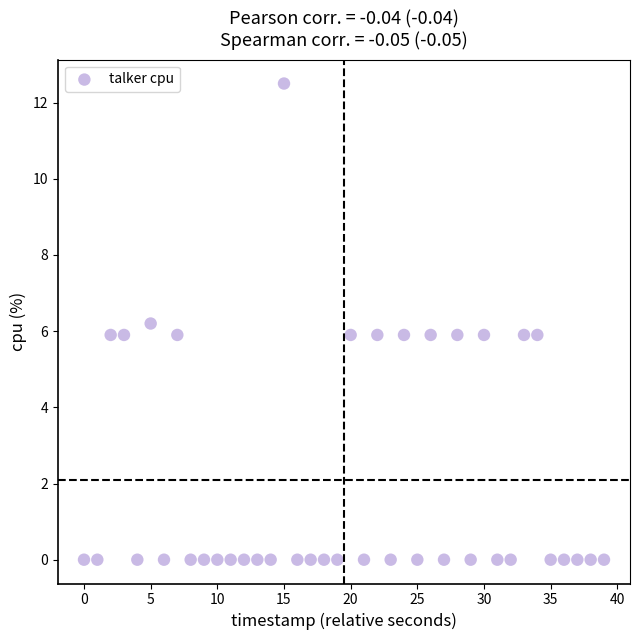

What is the range of Y values (max minus min)?

12.5